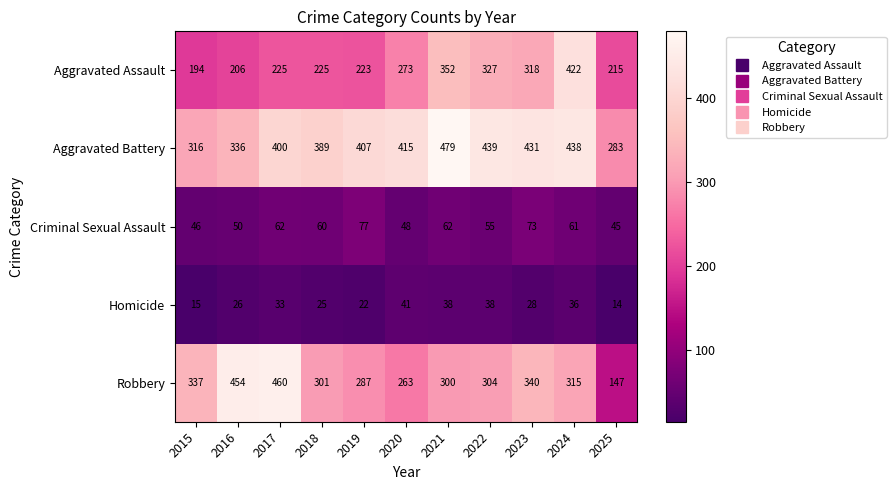

The Aggravated Battery series shows 150 at 2019. True or false?

False